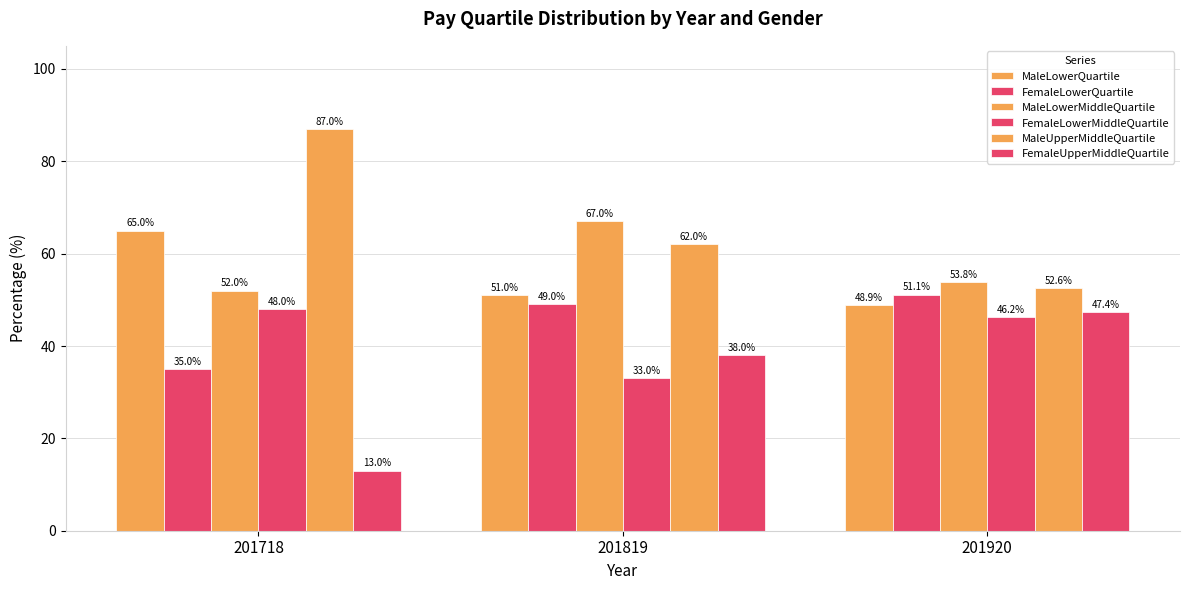

Between 201819 and 201920, which series saw the biggest shift?

MaleLowerMiddleQuartile